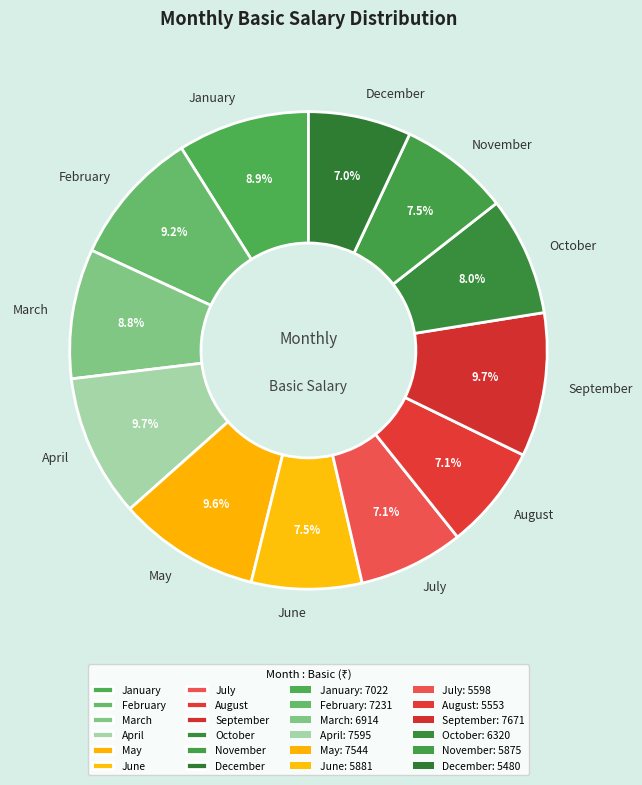

Is it true that June is 1% of the pie?

False